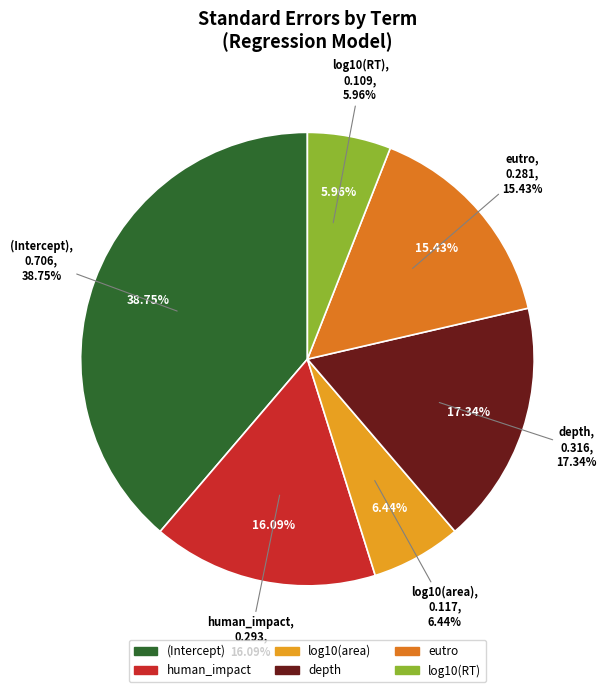

What is the smallest slice in the pie chart?

log10(RT)